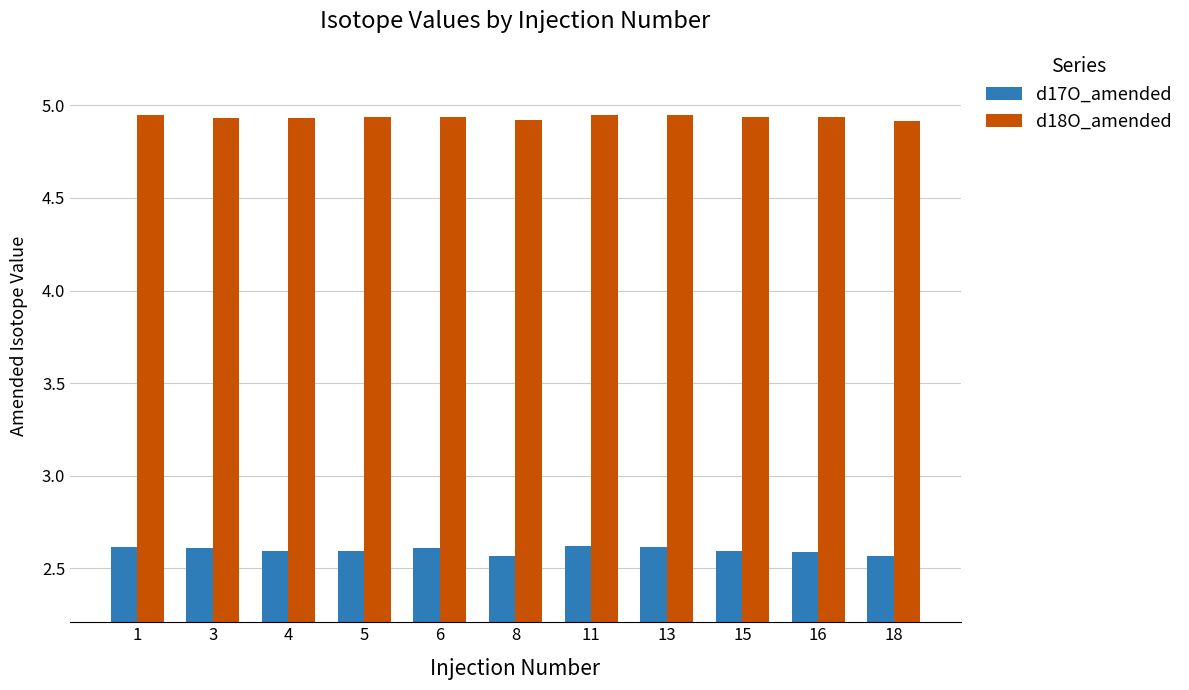

What is the sum of all d17O_amended values?

28.6